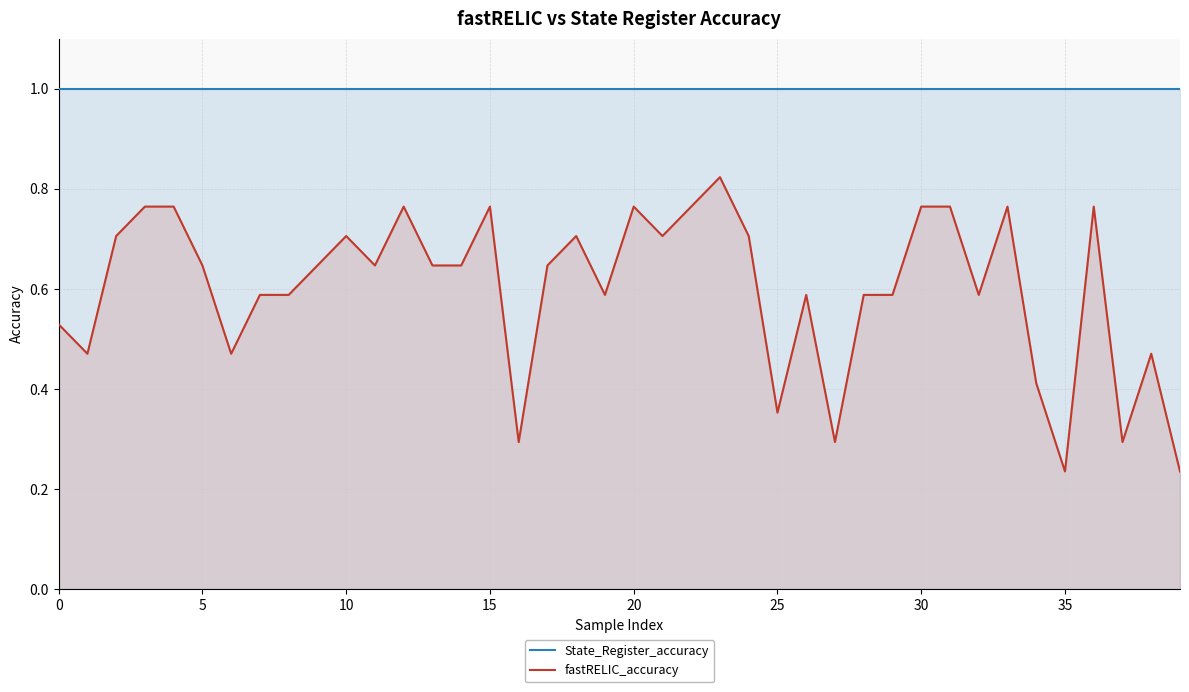

List the series in order of their peak value, highest first.

State_Register_accuracy, fastRELIC_accuracy